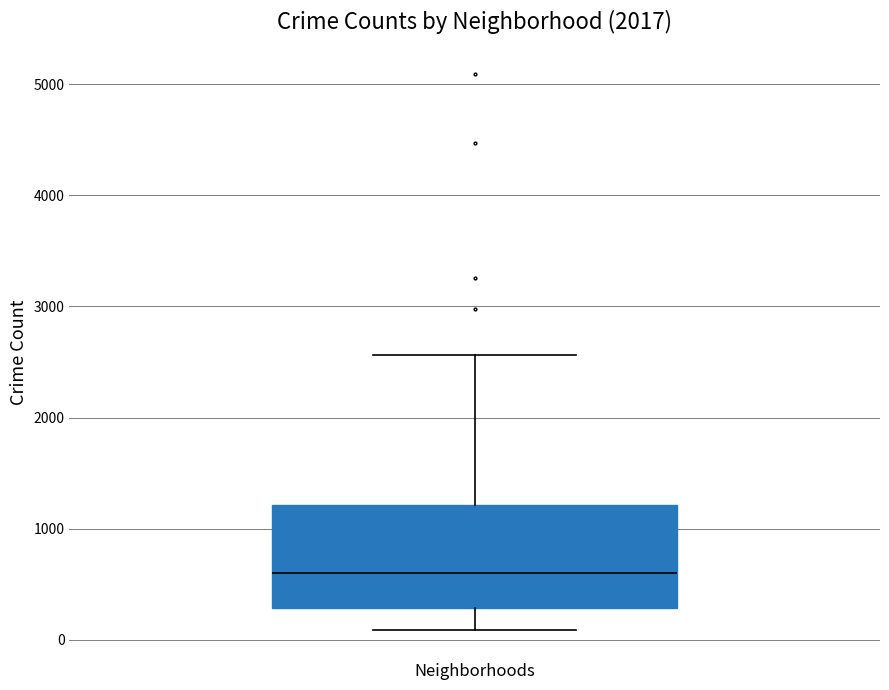

Read this box plot against the y-axis: the position of the median line, the range covered by the box, and the ends of both whiskers. The values are not printed on the chart, so give them approximately, as read against the axis.

median 600, box 300 to 1200, whiskers 100 to 2600